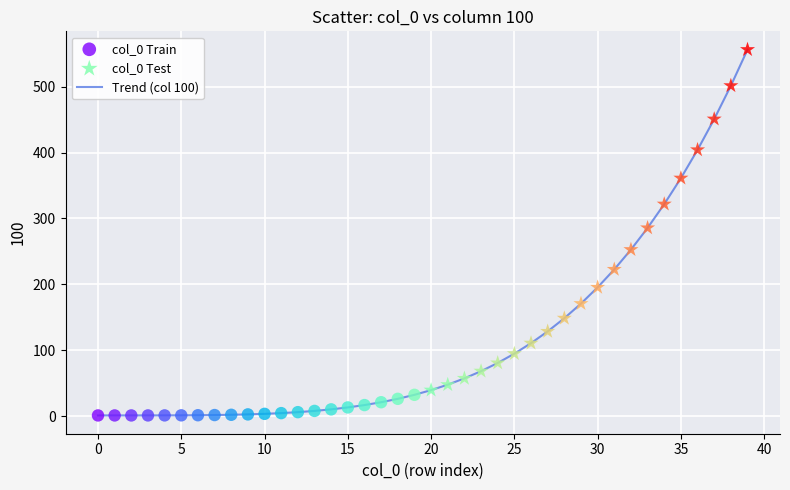

What is the maximum value shown in the chart?

556.2